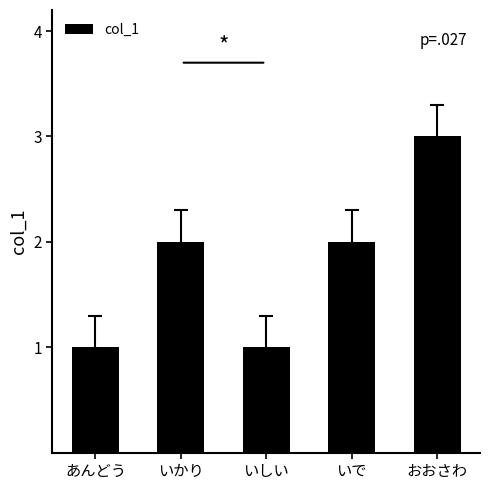

What value does the data have at おおさわ?

3